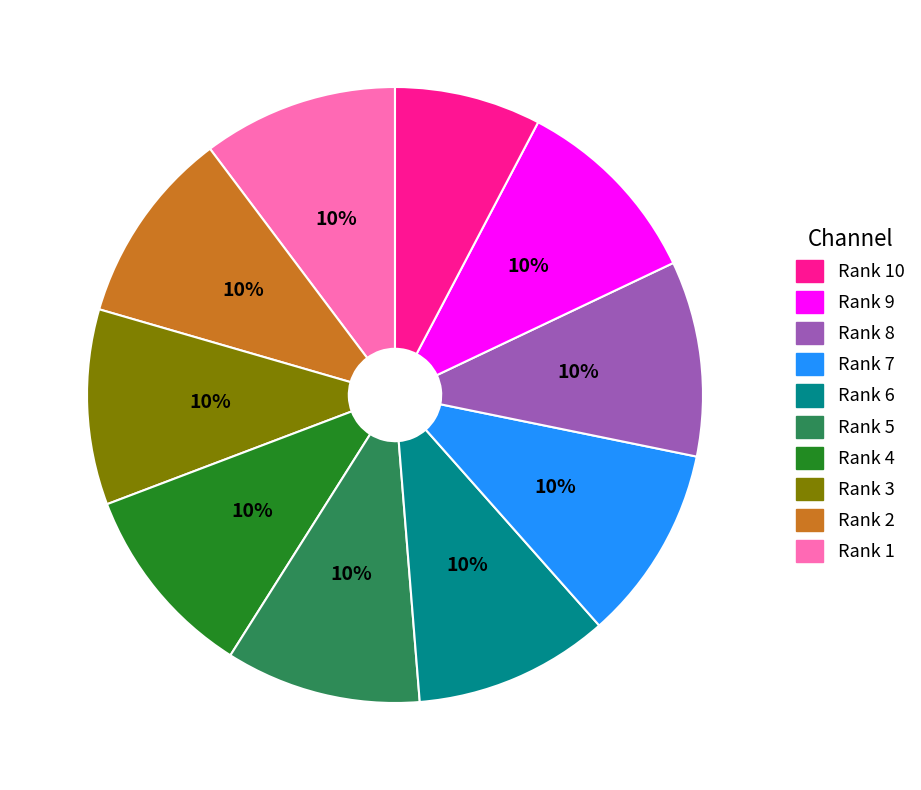

To the nearest percent, what is the average slice percentage?

10%